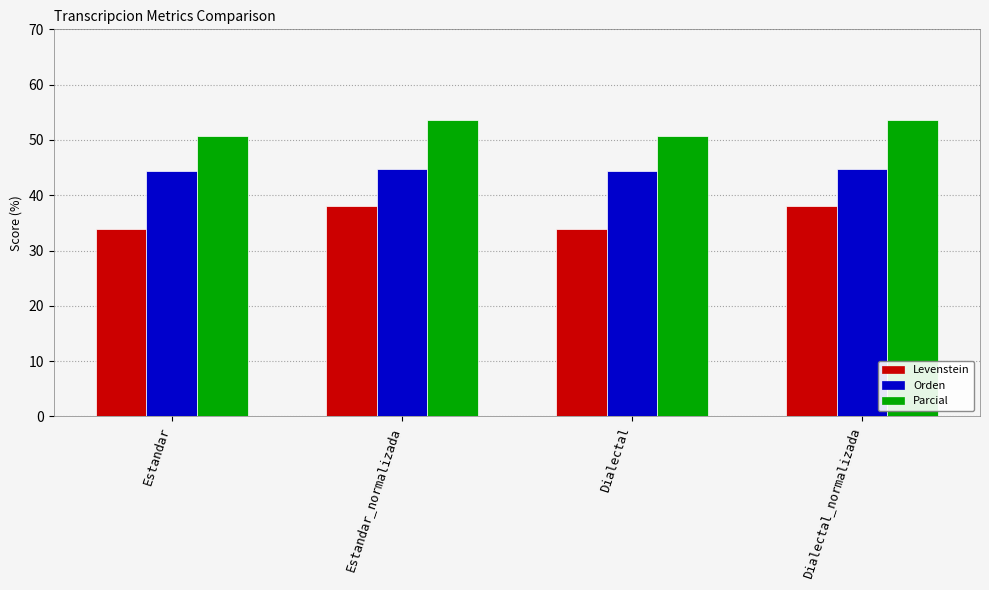

Where does the Parcial series first go above 53?

Estandar_normalizada